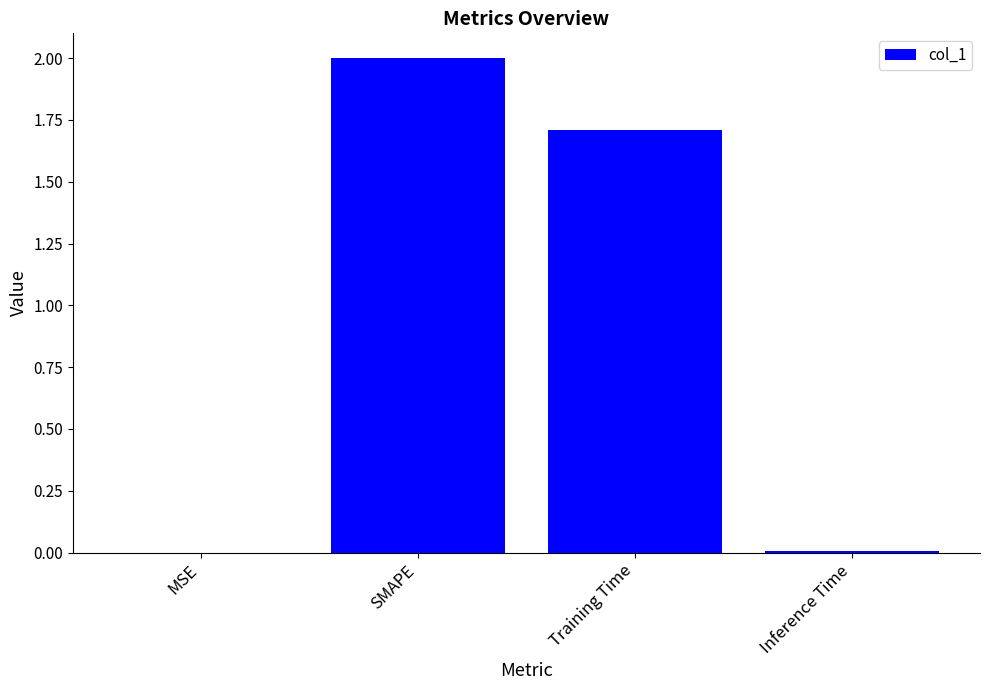

Where does the data first go above 1?

SMAPE